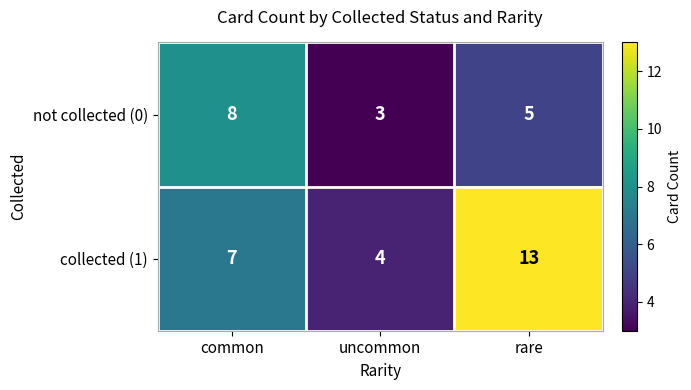

What is the sum of the collected (1) values at common and rare?

20